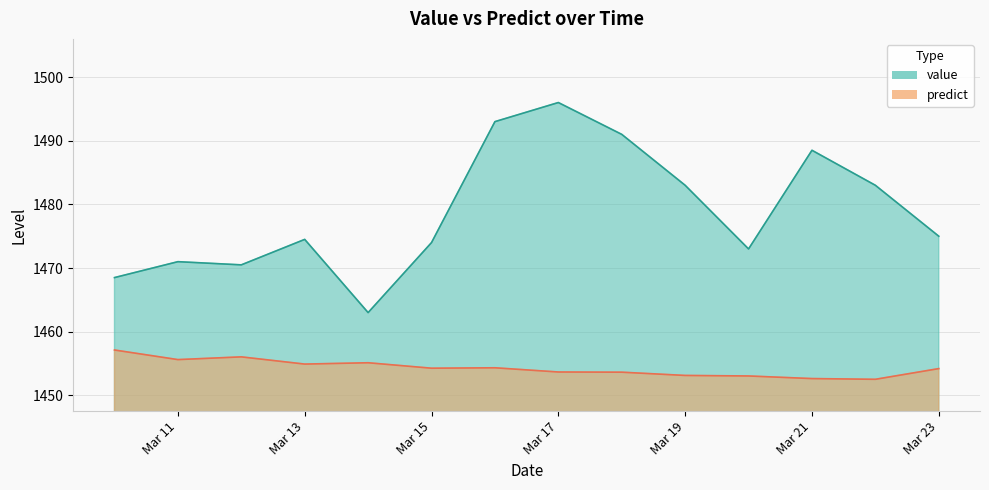

The predict series shows 2347.5 at Mar 21. True or false?

False